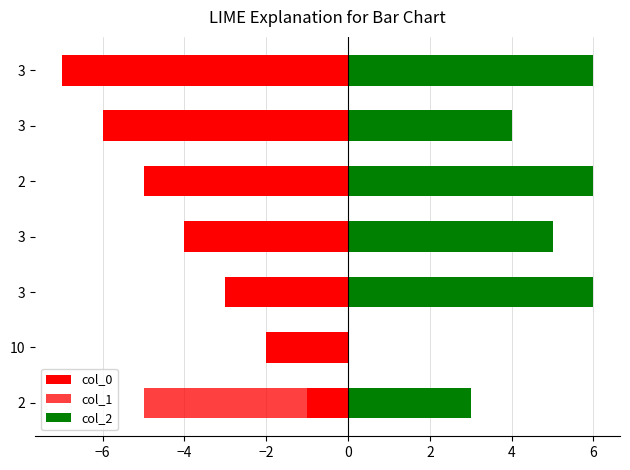

What is the spread (max minus min) of values at 3?

9